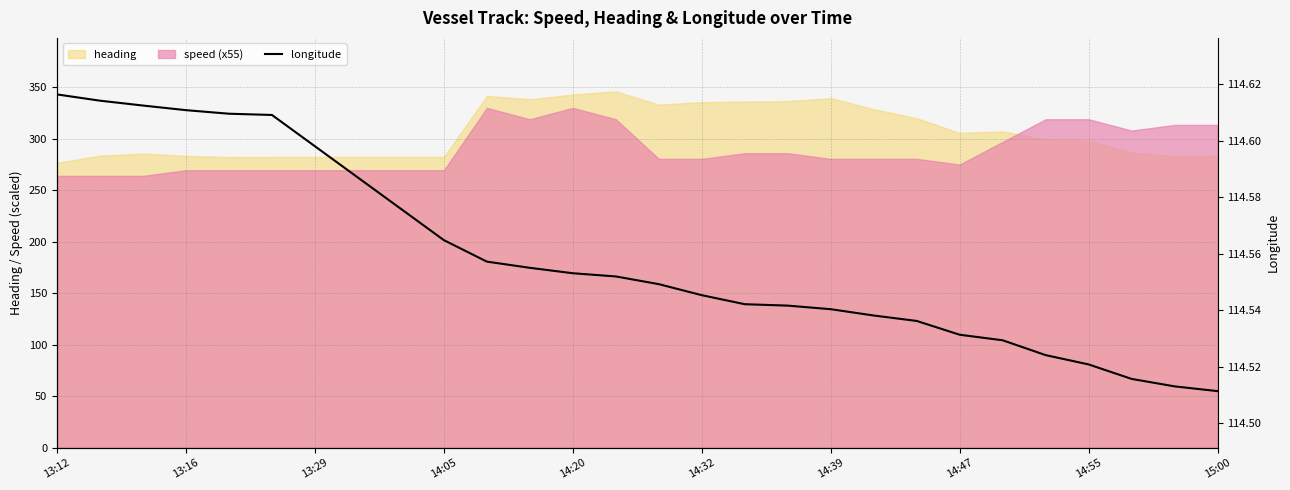

What is the sum of all values?

3207.7